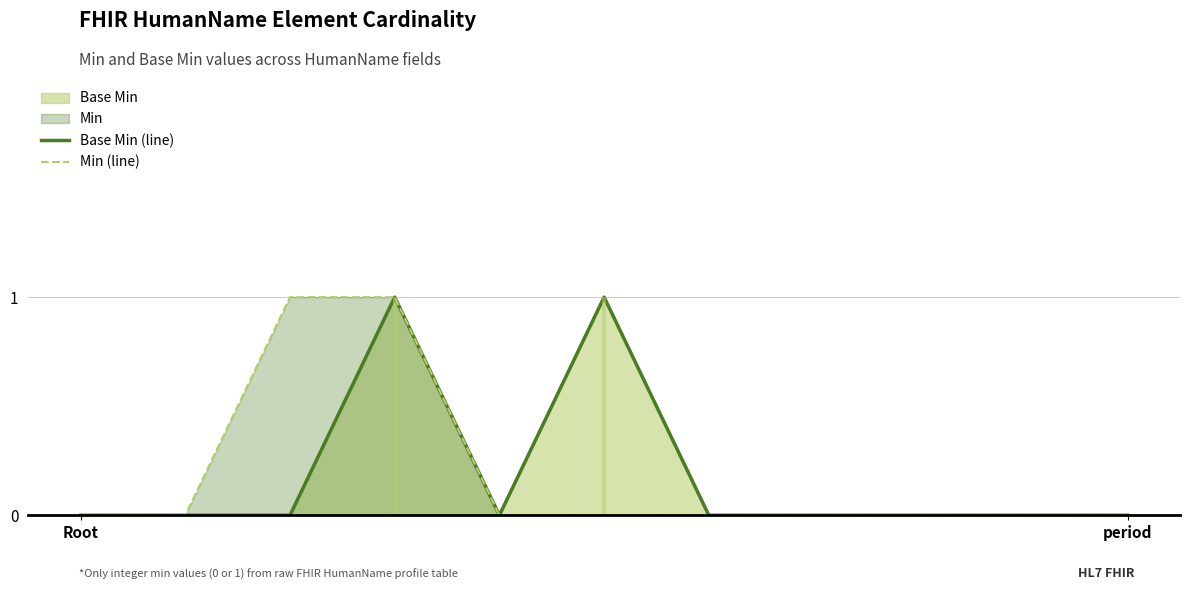

What is the sum of all Min (line) values?

2